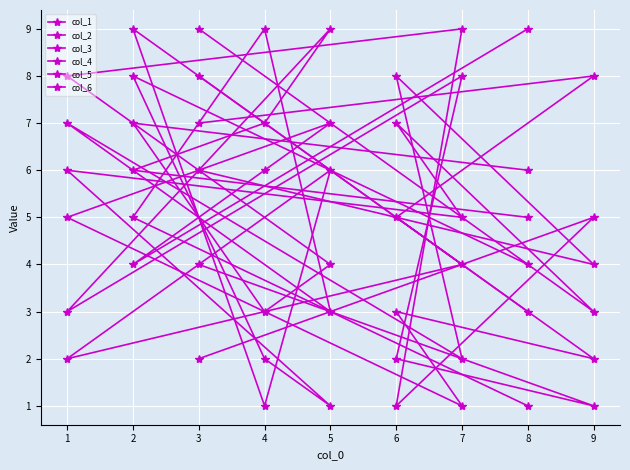

How many lines are shown in the chart?

6